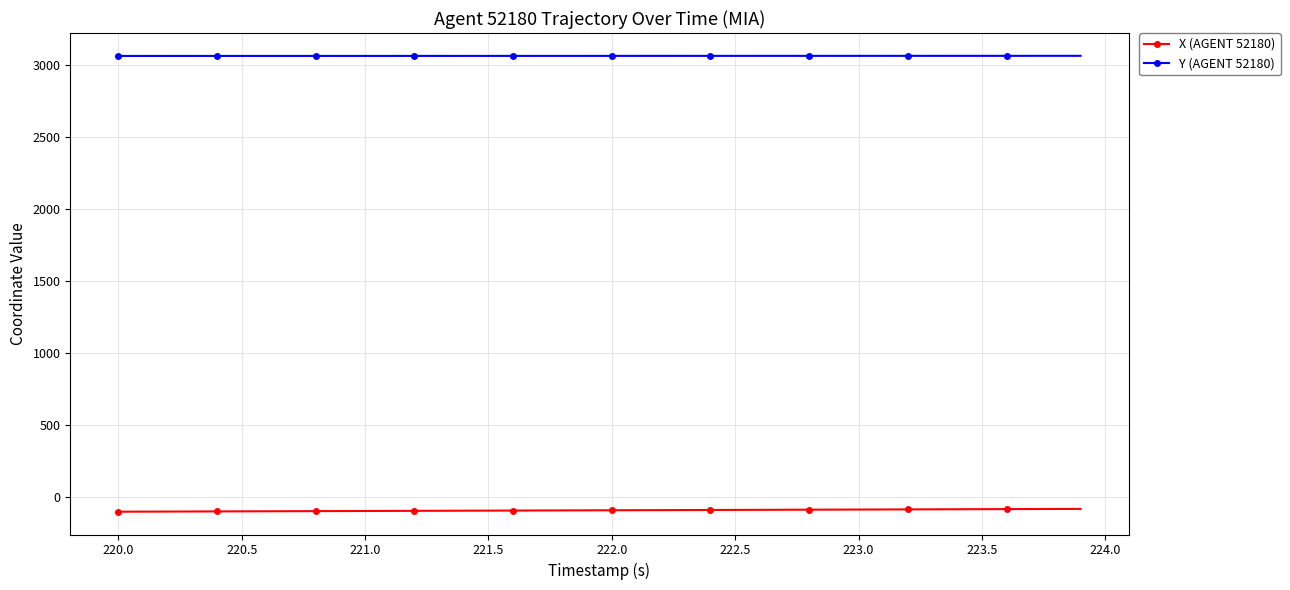

List the series in order of their overall mean, highest first.

Y (AGENT 52180), X (AGENT 52180)